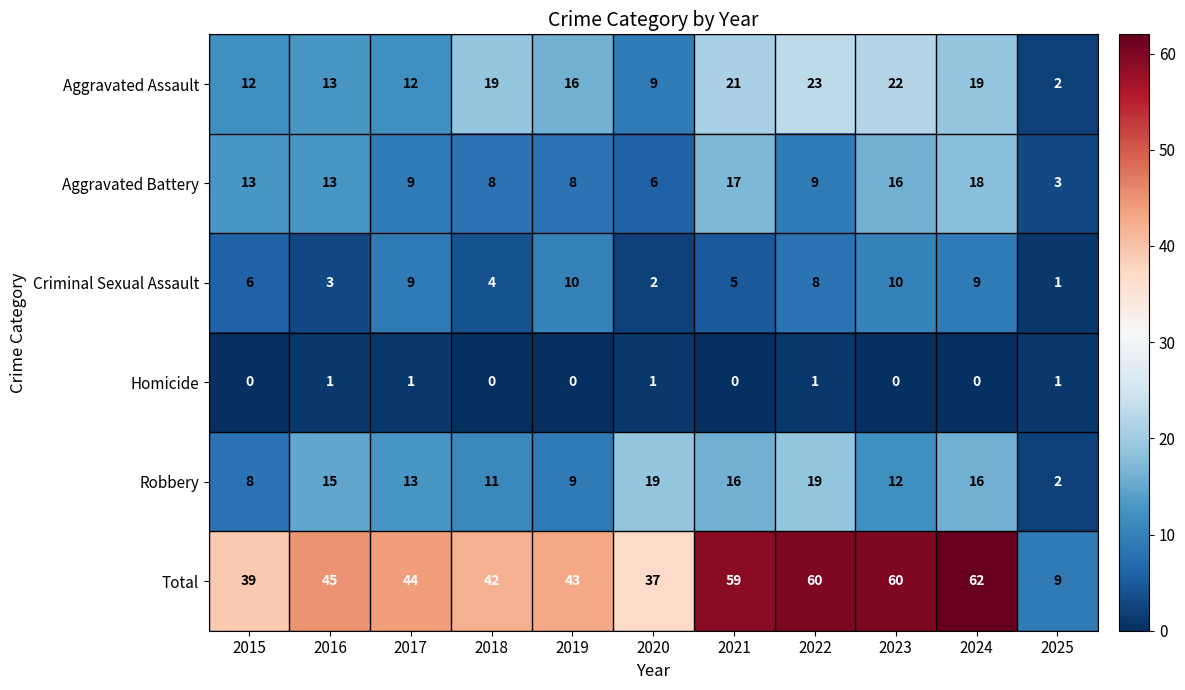

What is the sum of the Total values at 2018 and 2022?

102